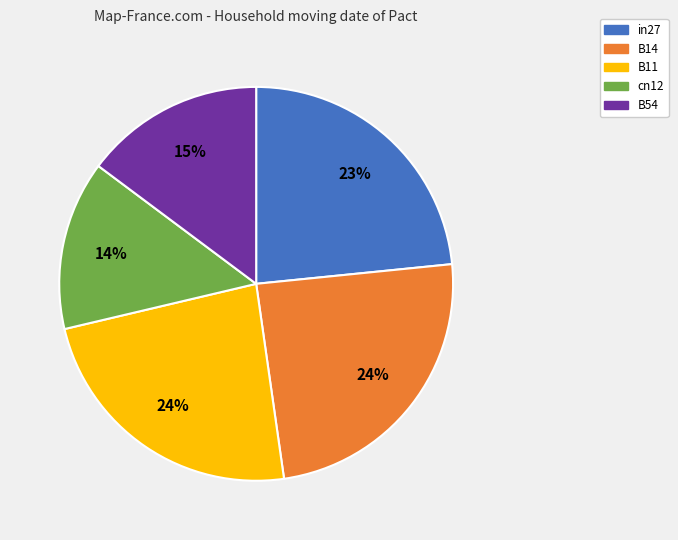

Is B11 the majority of the pie?

No